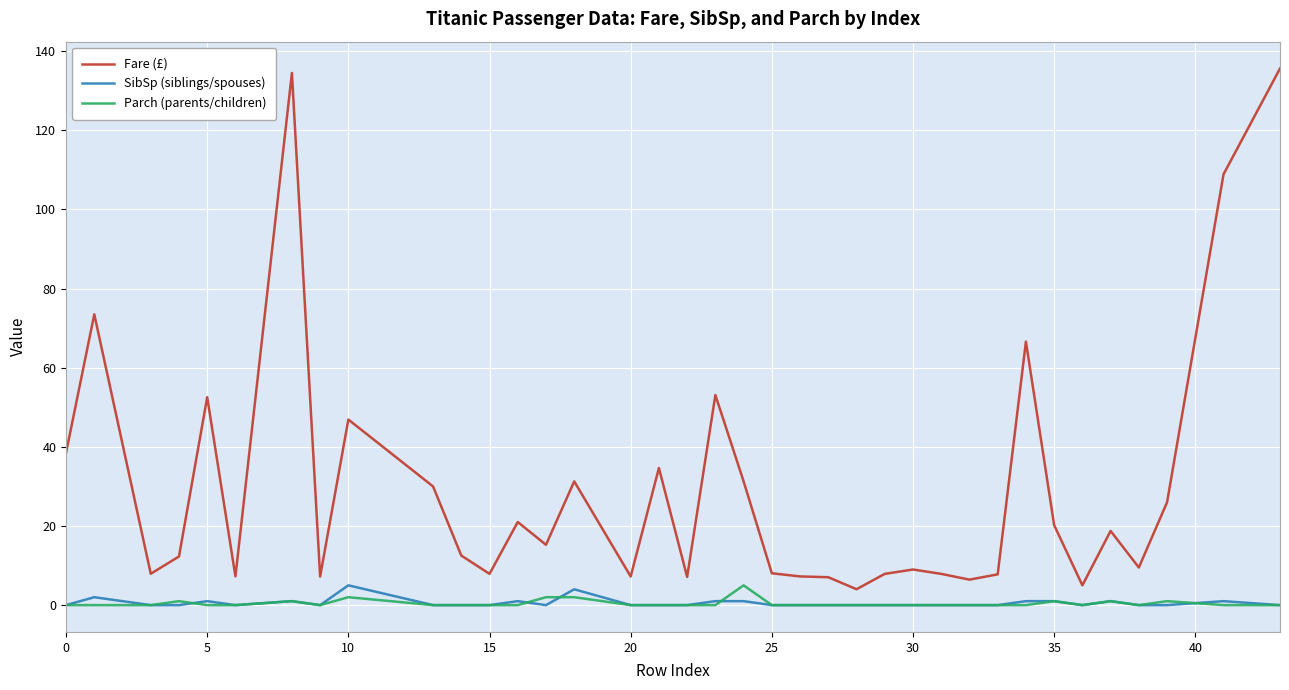

True or false: SibSp (siblings/spouses) and Fare (£) cross at least once.

False